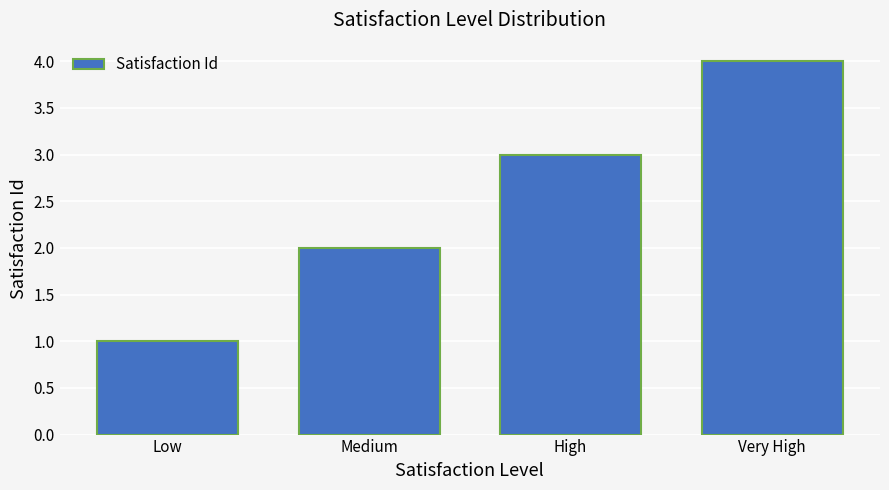

What is the sum of the values at Medium and High?

5